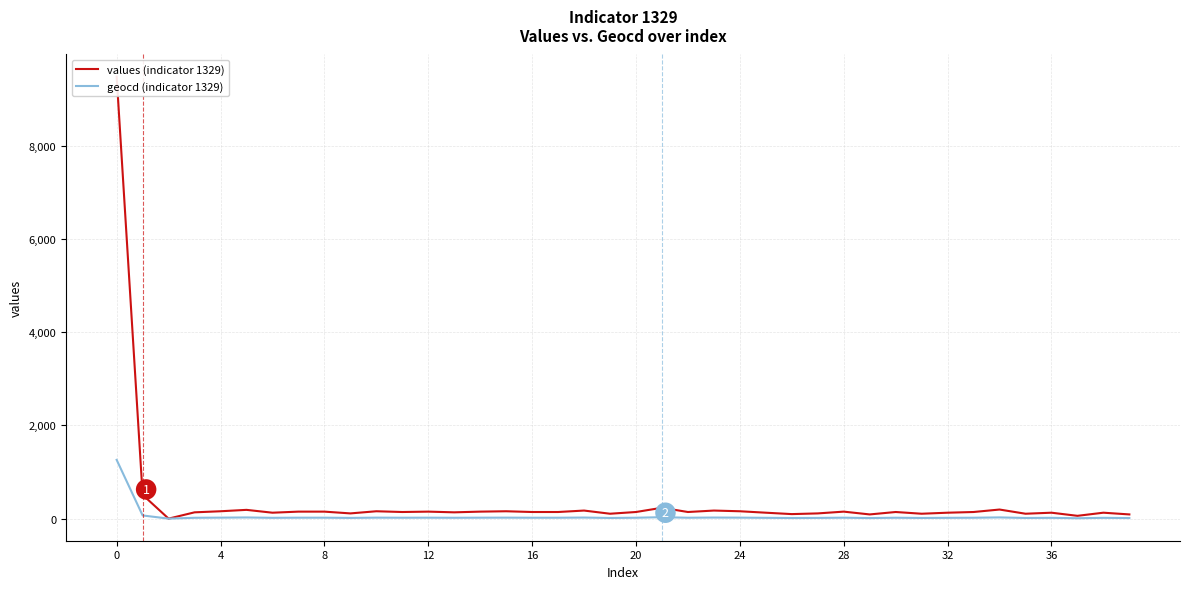

True or false: geocd (indicator 1329) has a value of 31 at 21.

True